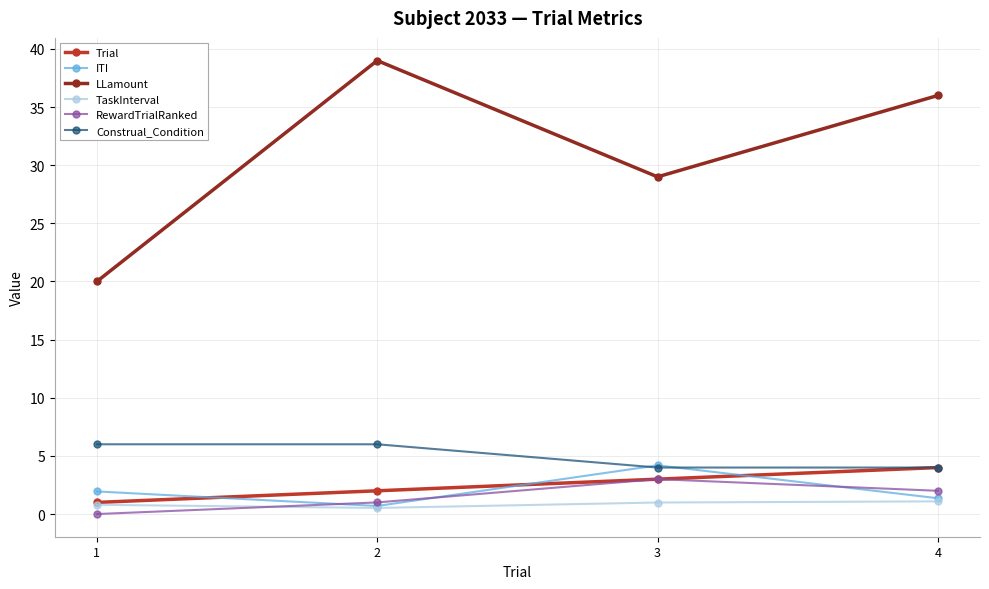

What is the value of the ITI point at the 2nd from the left?

0.7